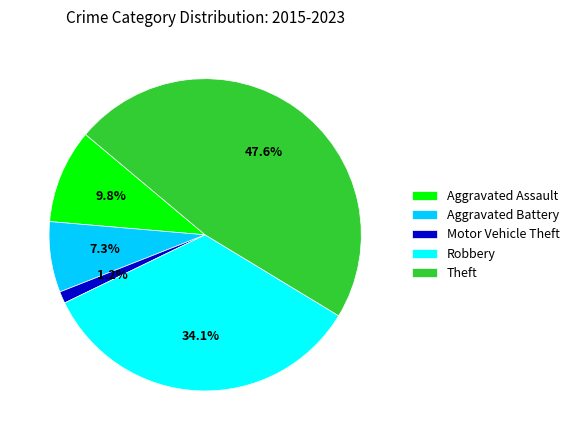

To the nearest percent, what percentage of the pie is Aggravated Assault?

10%